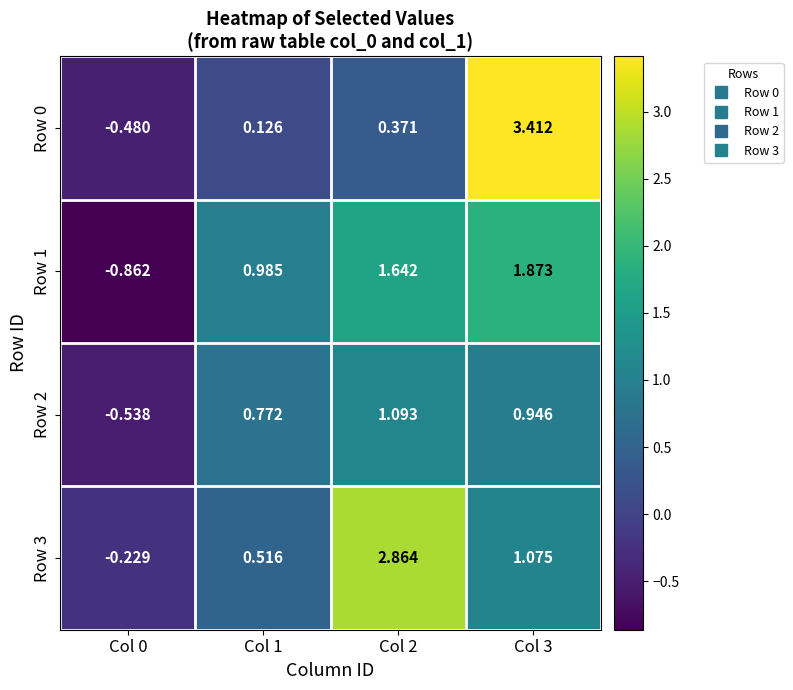

How many data points in Row 0 are above 0?

3